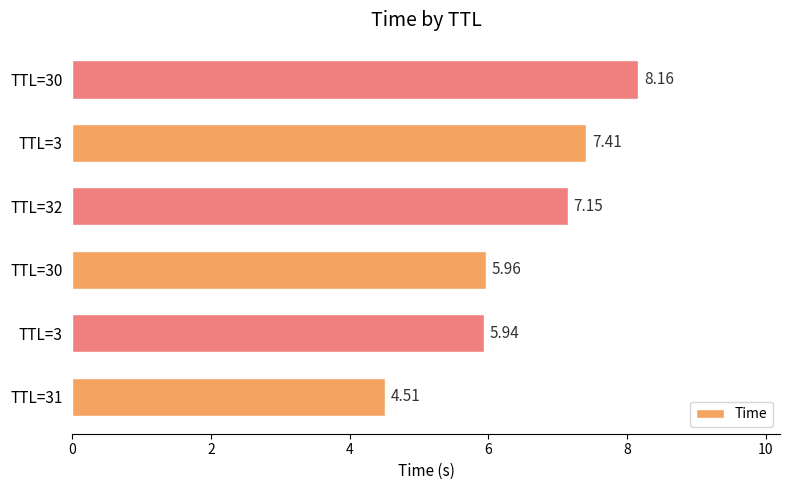

Are the bars horizontal?

Yes